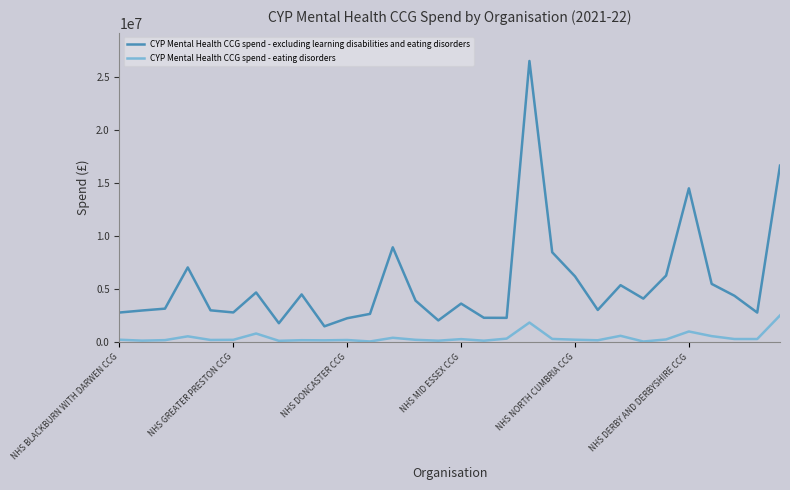

What is the greatest value displayed?

26483000